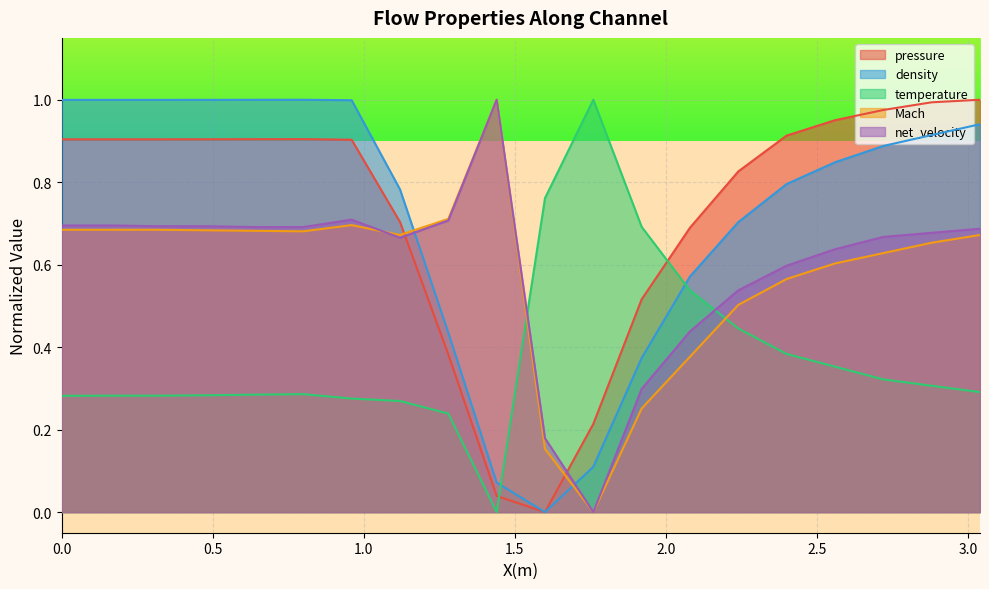

The net_velocity series shows 0.7 at 0.8. True or false?

True